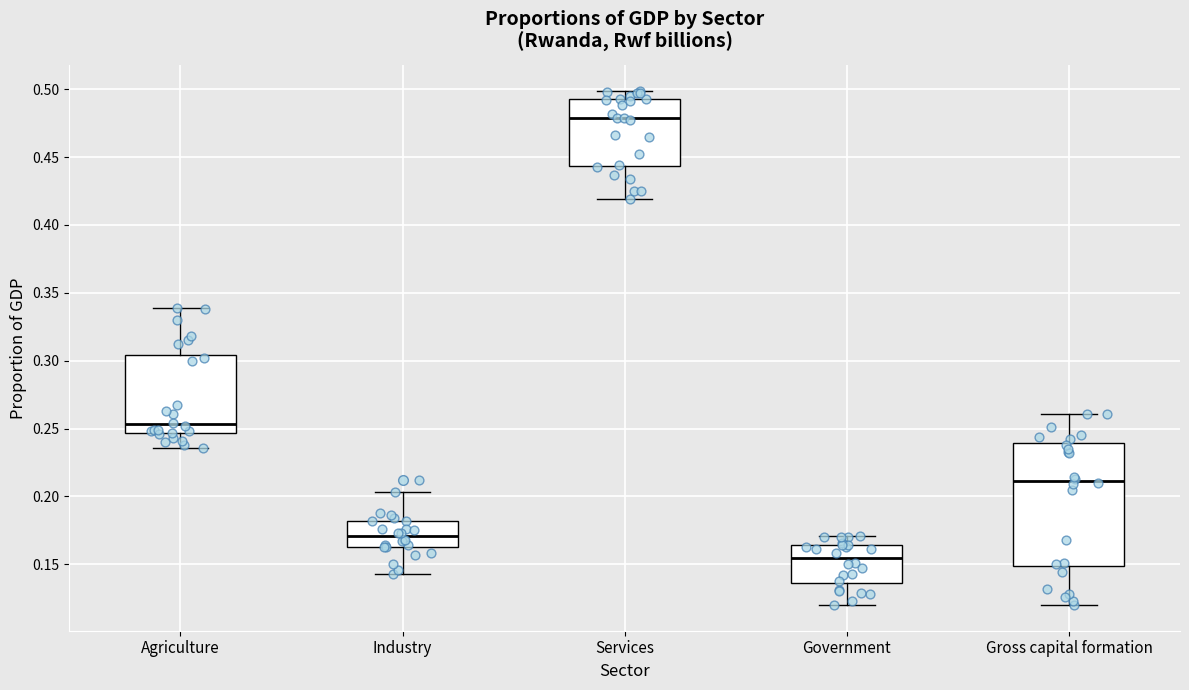

Which box's median line is the lowest?

Government